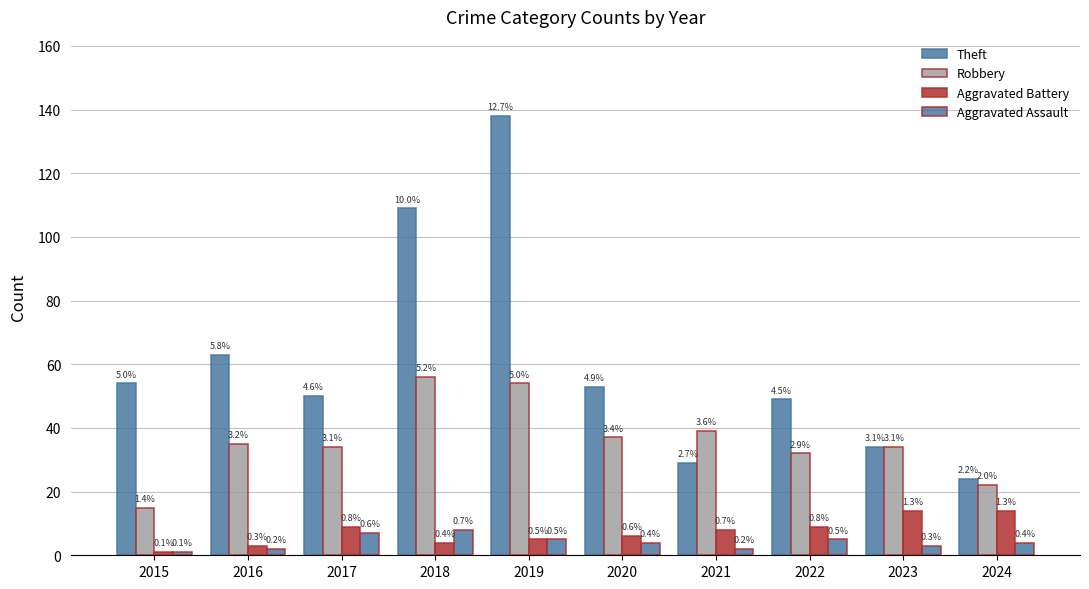

Which category has the lowest value across all series?

2015